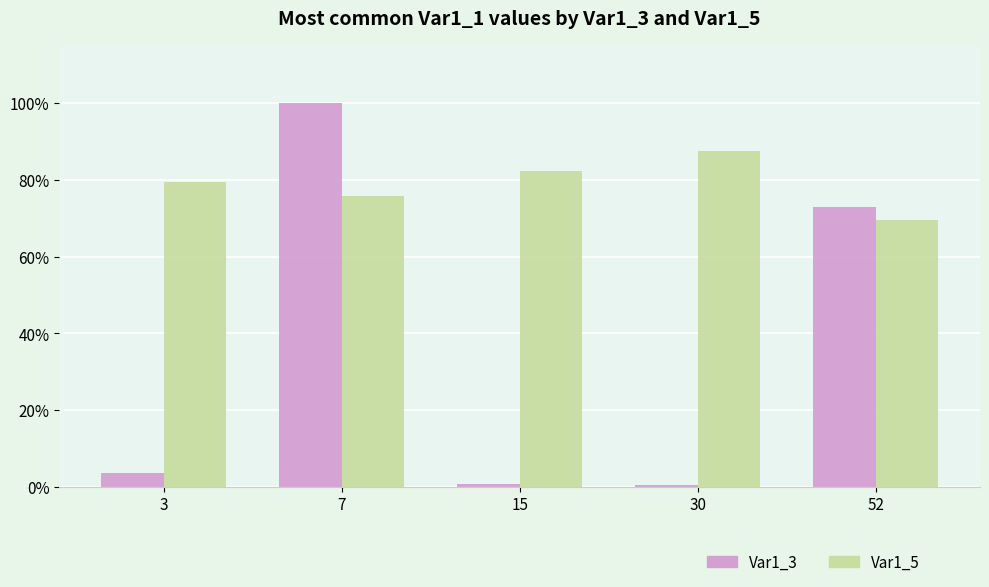

What is the sum of the Var1_5 values at 15 and 3?

1.6